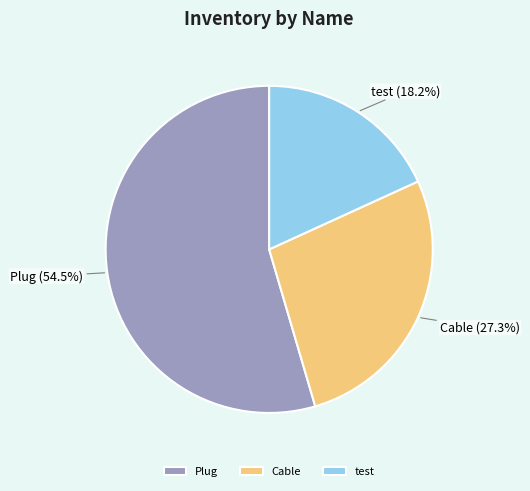

How many segments does this pie chart have?

3